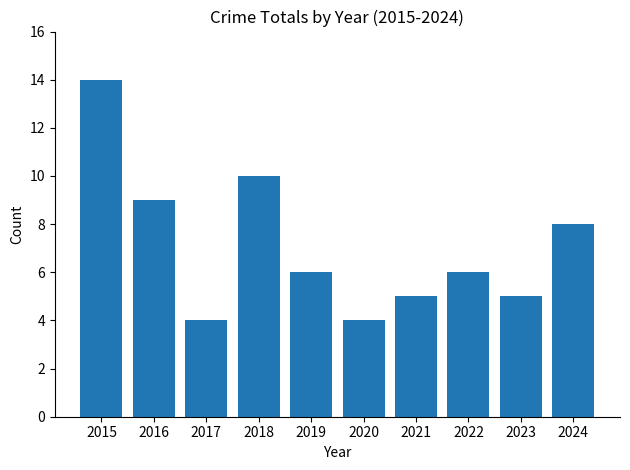

The value at 2022 is 9. True or false?

False